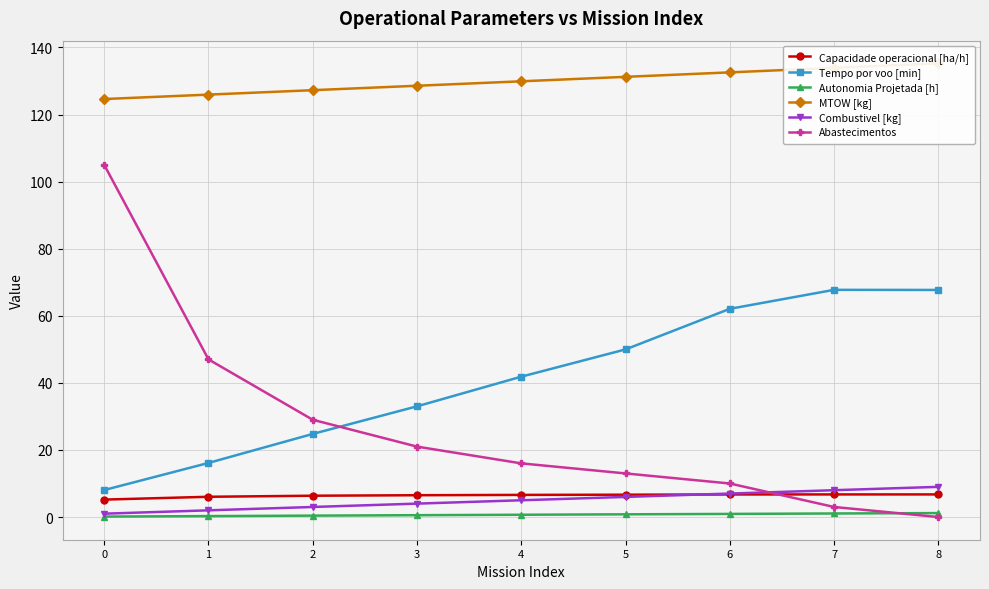

How many lines are shown in the chart?

6